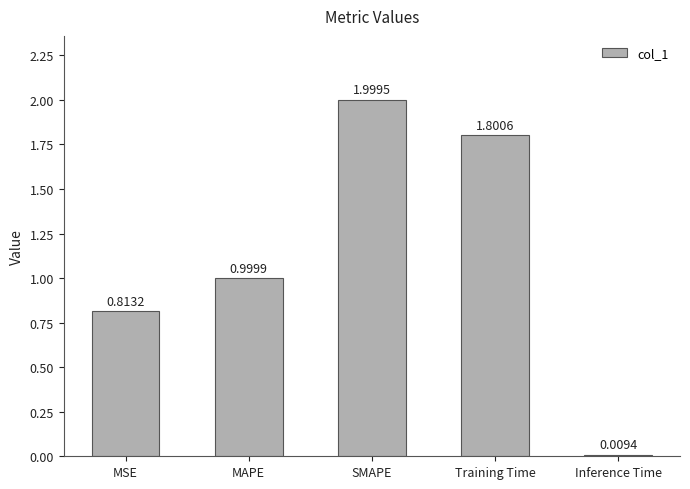

How many bars are there in total?

5